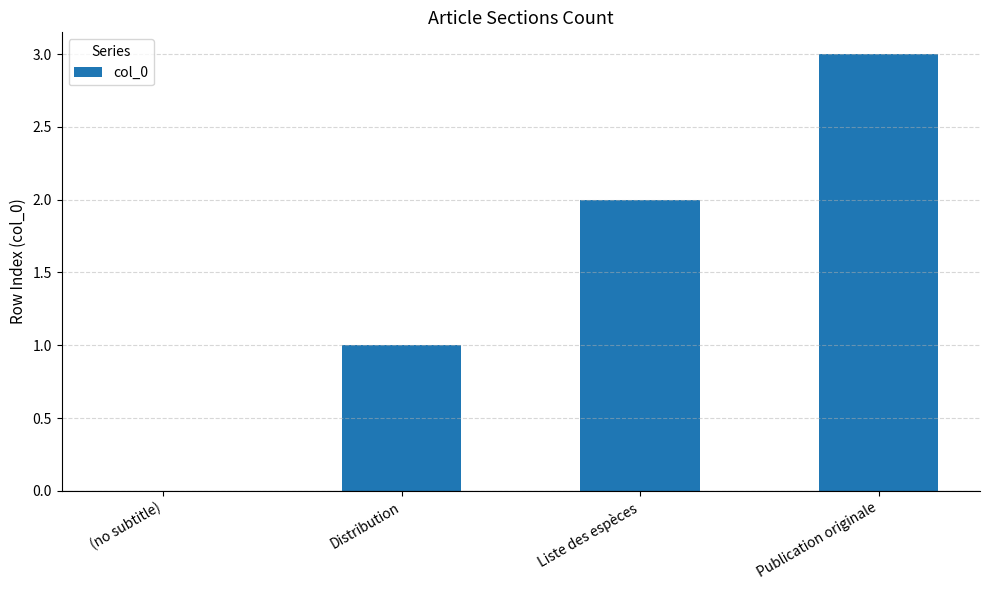

Between Publication originale and Liste des espèces, which is larger?

Publication originale